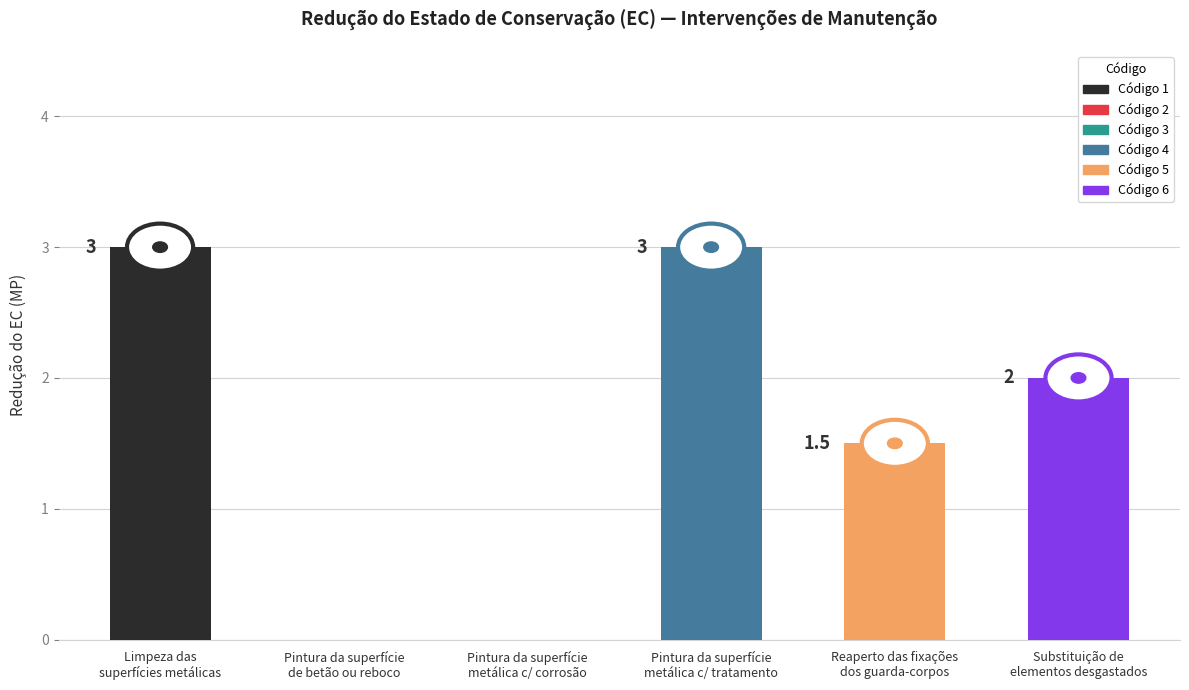

Which has a higher value, 5 or 2?

5